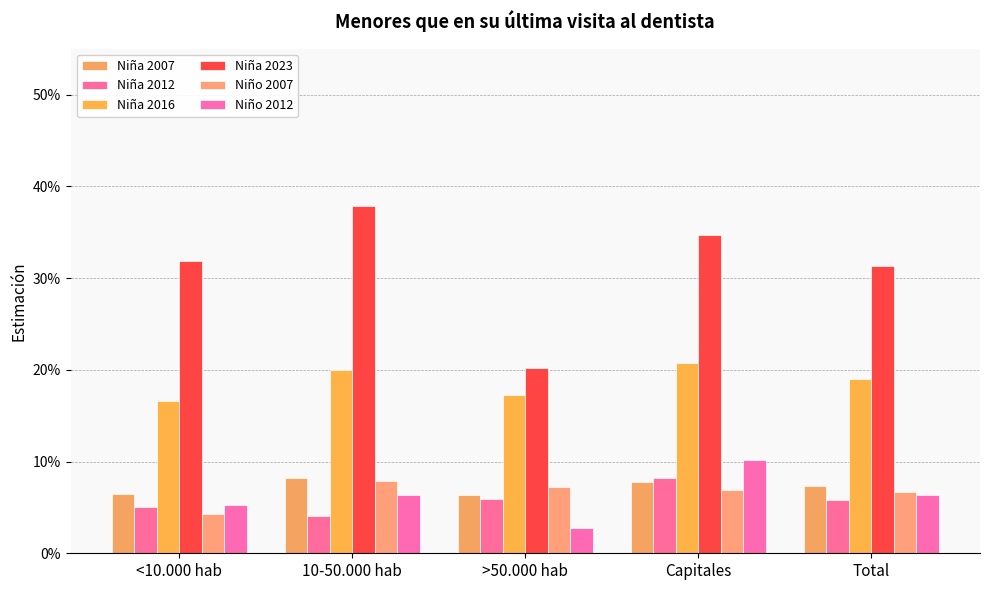

Rank the categories by Niño 2012 value from highest to lowest.

Capitales, Total, 10-50.000 hab, <10.000 hab, >50.000 hab